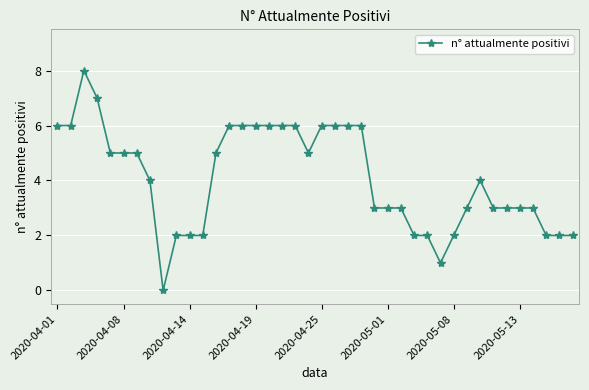

True or false: the data has more than 1 interior local peaks.

True